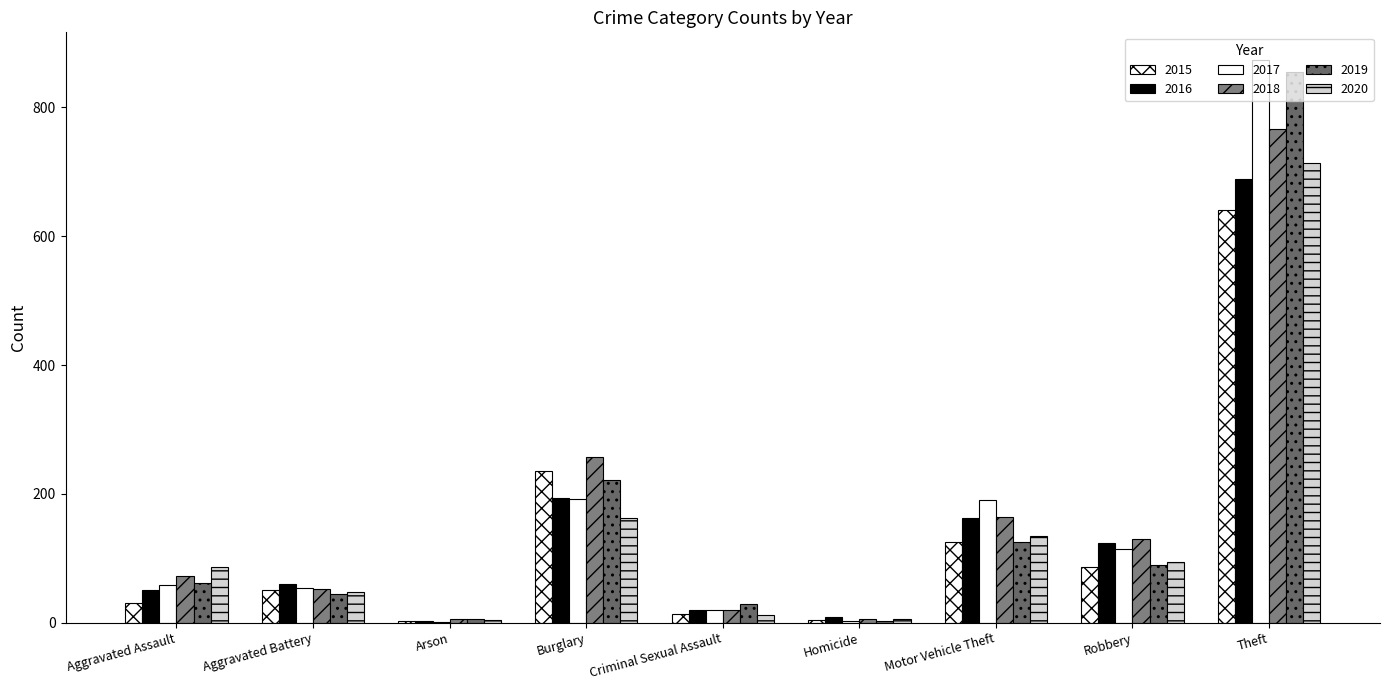

Which series has the largest range (max minus min)?

2017